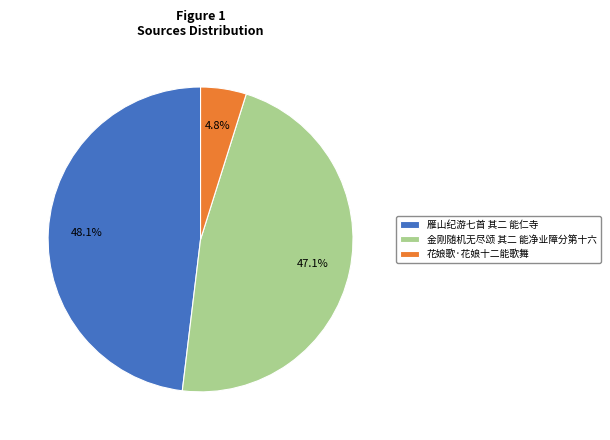

Which has a higher value, 金刚随机无尽颂 其二 能净业障分第十六 or 花娘歌·花娘十二能歌舞?

金刚随机无尽颂 其二 能净业障分第十六